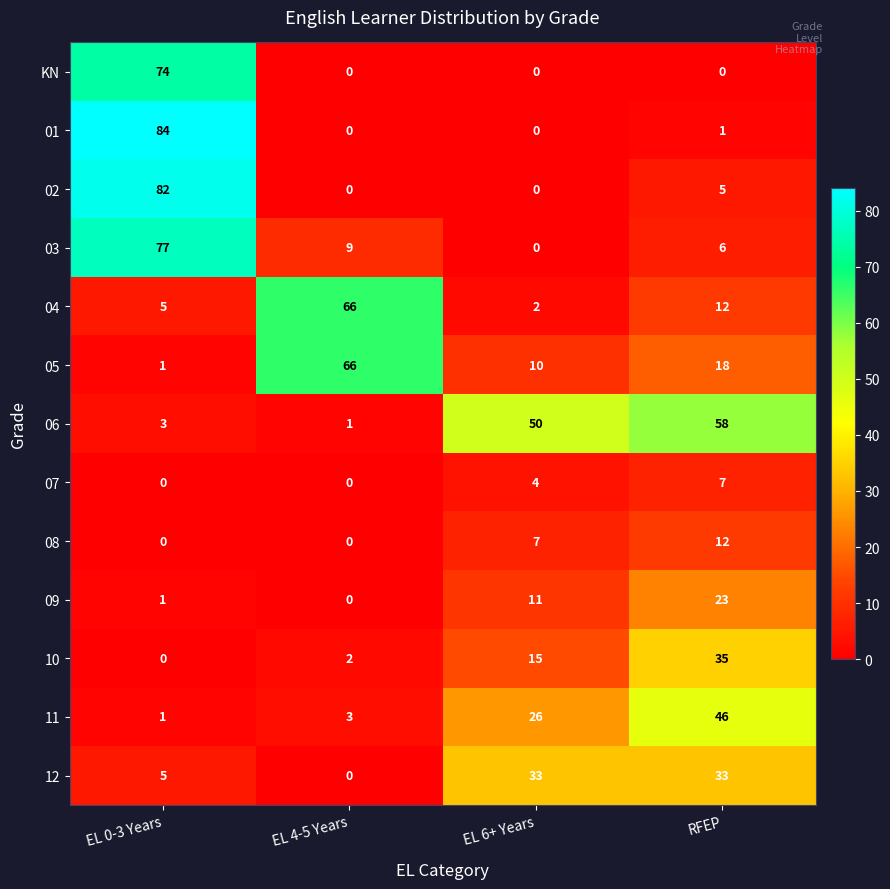

At which label does 04 first exceed 12?

EL 4-5 Years